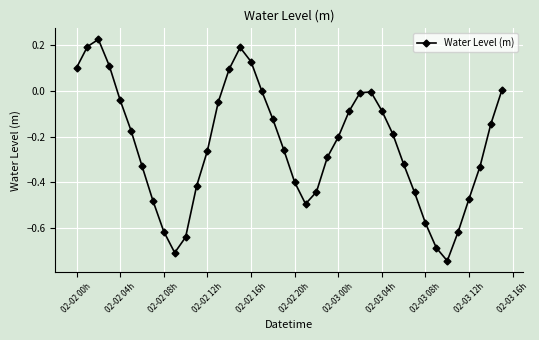

Count the number of categories in the chart.

40